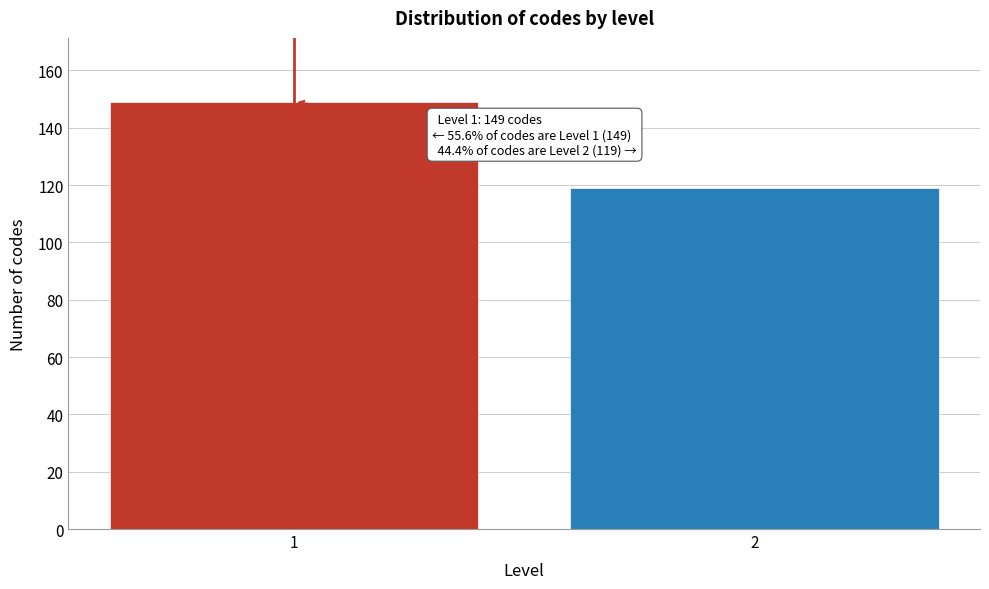

Reading left to right, transcribe all the data shown in this chart.

149	119